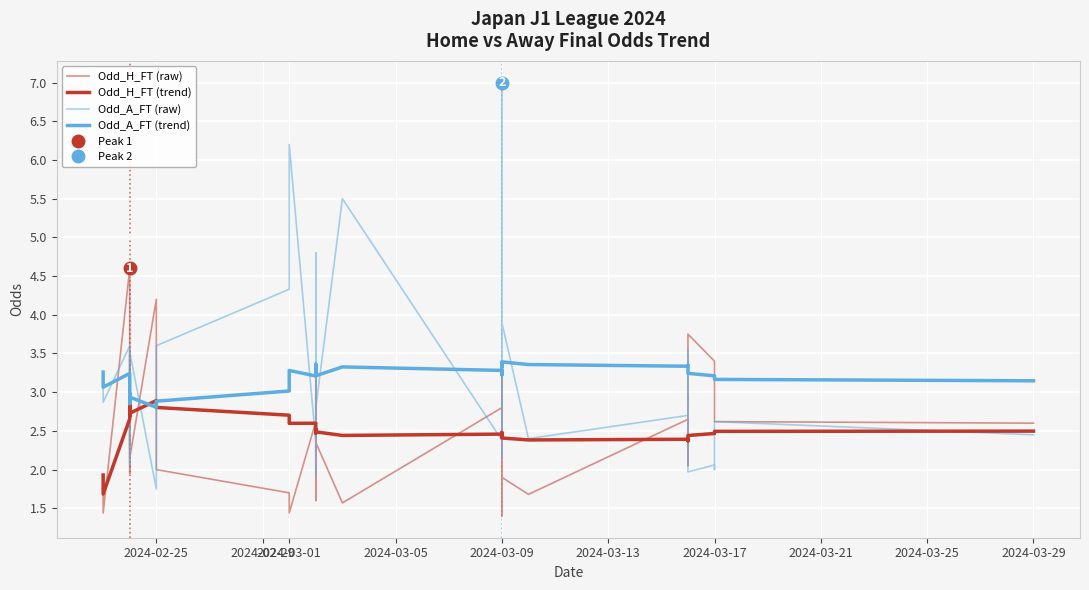

True or false: Odd_H_FT (raw) has a value of 0.9 at 16.

False